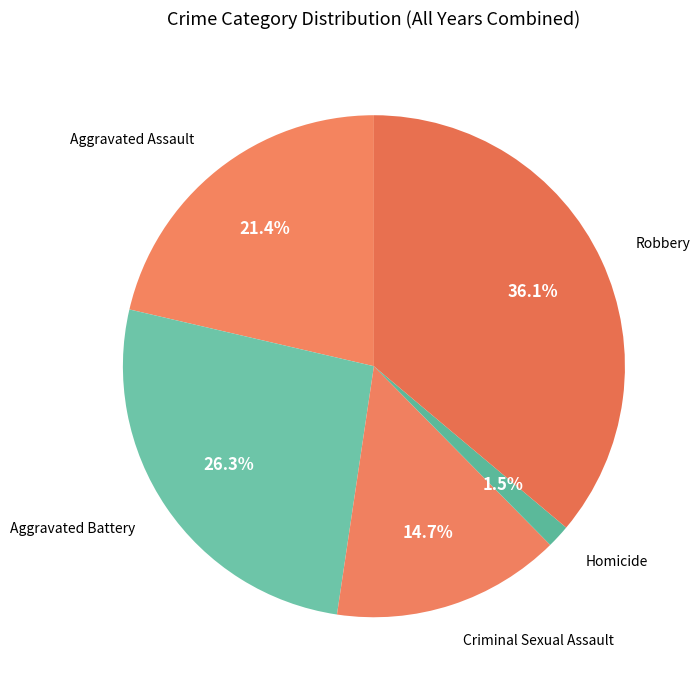

Is there any slice that represents more than half of the pie?

No